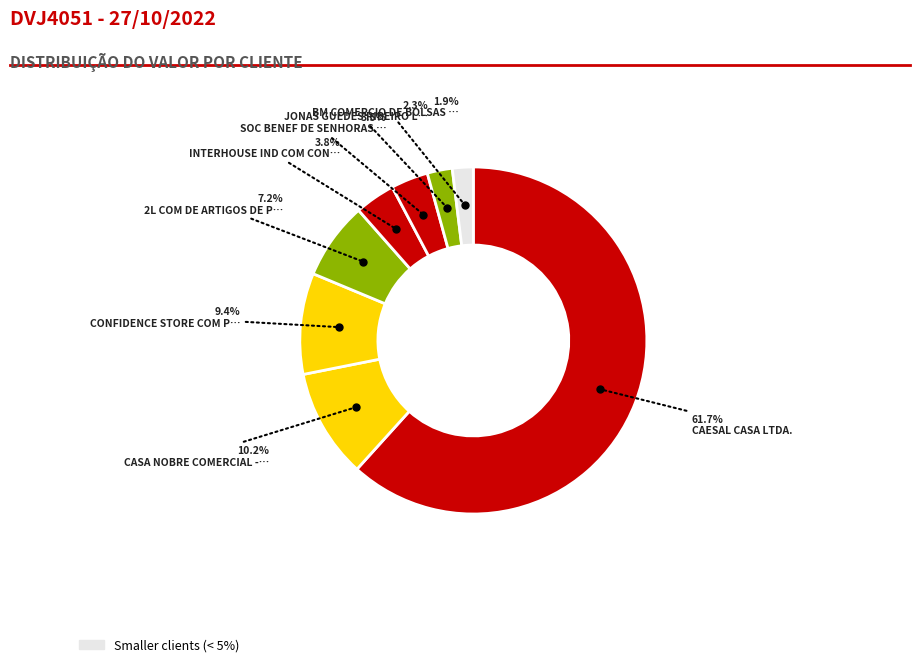

To the nearest percent, what is the difference between the largest and smallest slice percentages?

60%